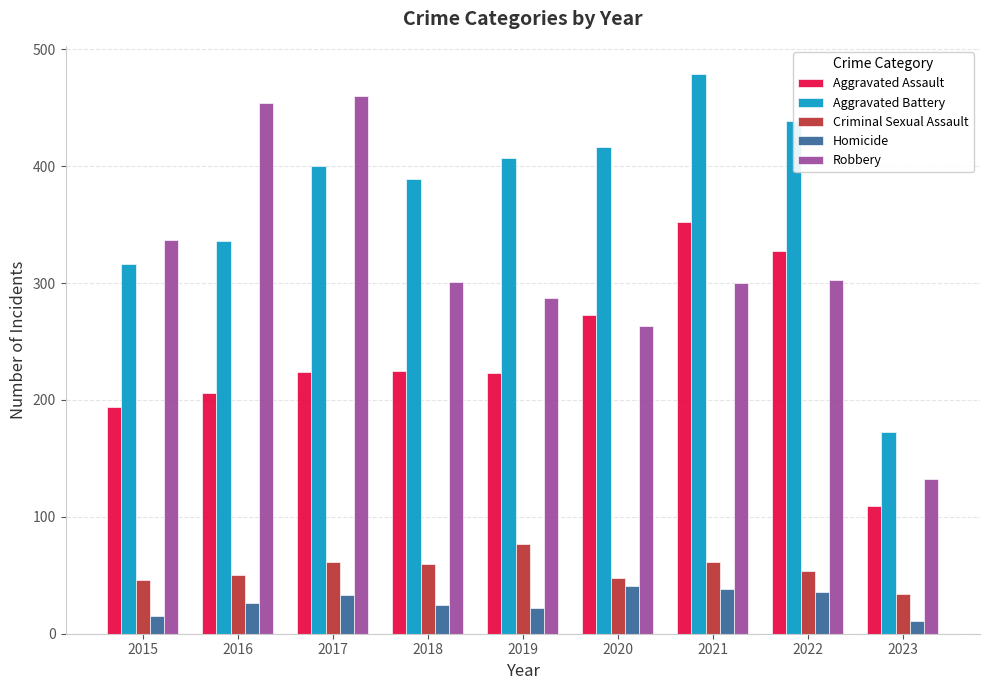

List the series in order of their peak value, lowest first.

Homicide, Criminal Sexual Assault, Aggravated Assault, Robbery, Aggravated Battery